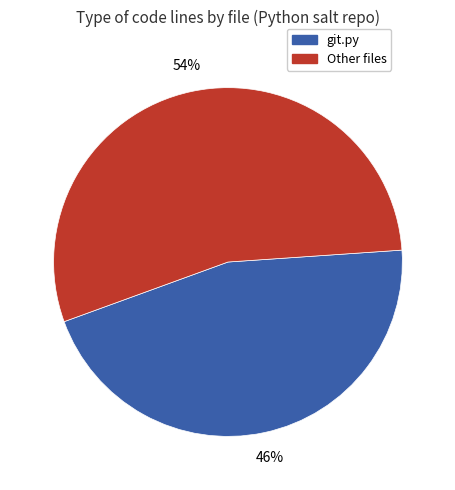

To the nearest percent, what is the average slice percentage?

50%